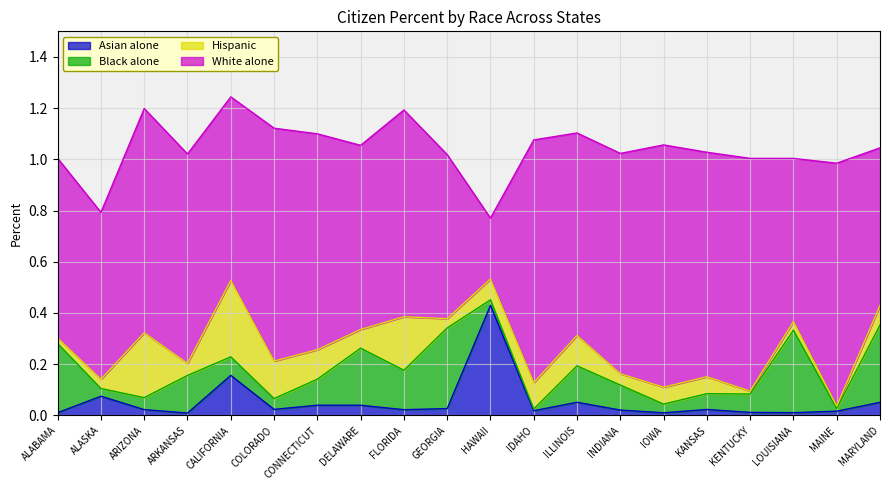

At ARKANSAS, list the series in order from smallest to largest.

Asian alone, Hispanic, Black alone, White alone